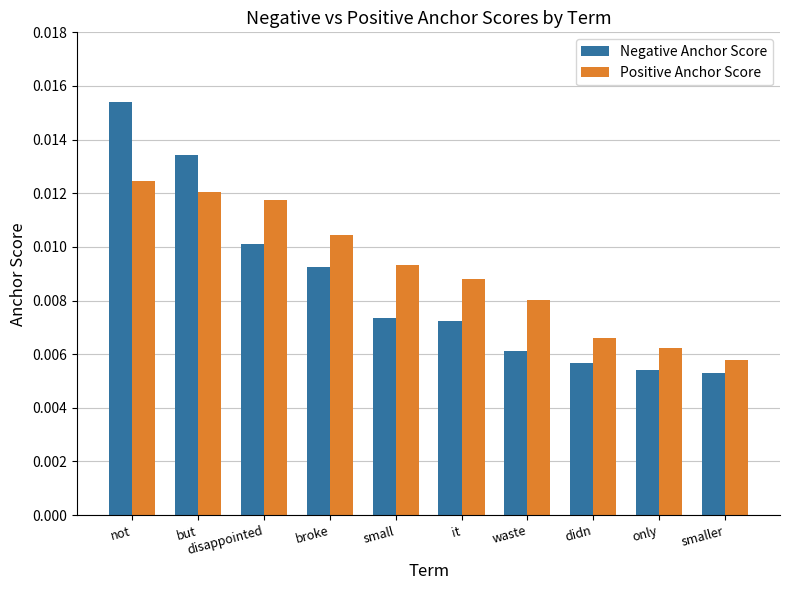

What are all the series names shown in the legend?

Negative Anchor Score, Positive Anchor Score